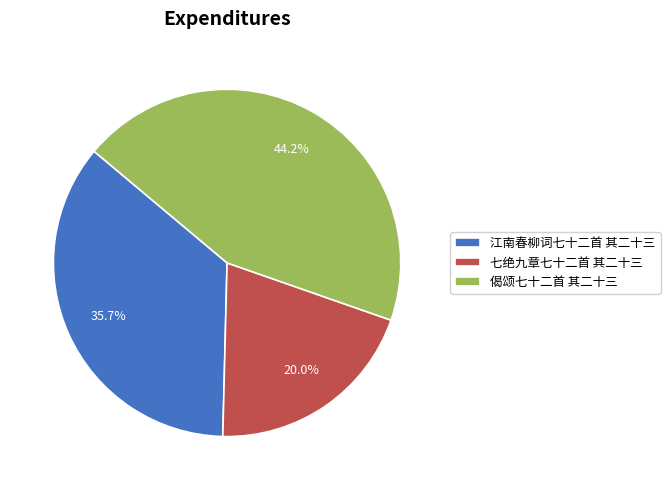

To the nearest percent, what is the difference between the largest and smallest slice percentages?

24%